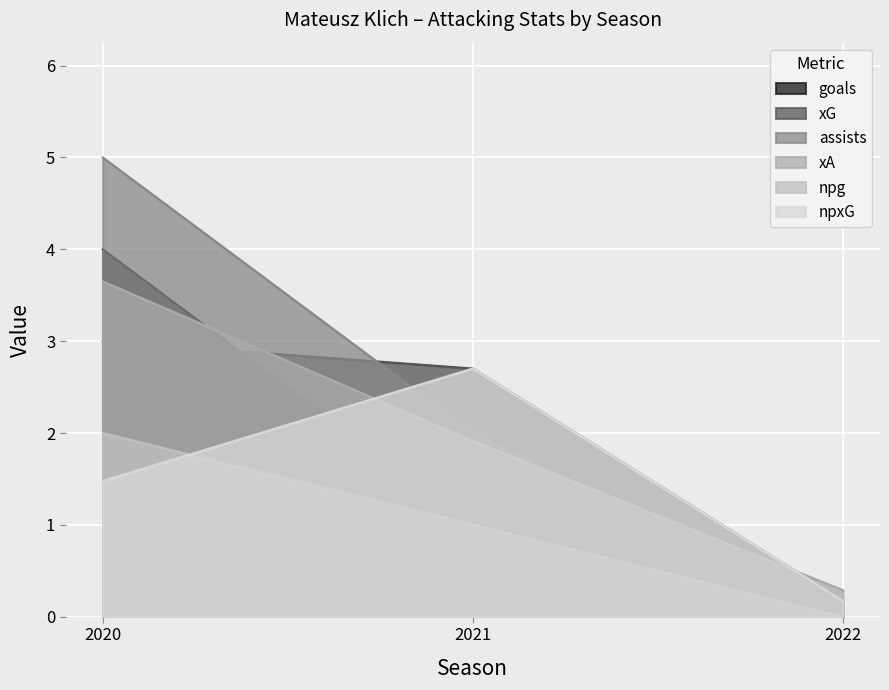

How many lines are shown in the chart?

6